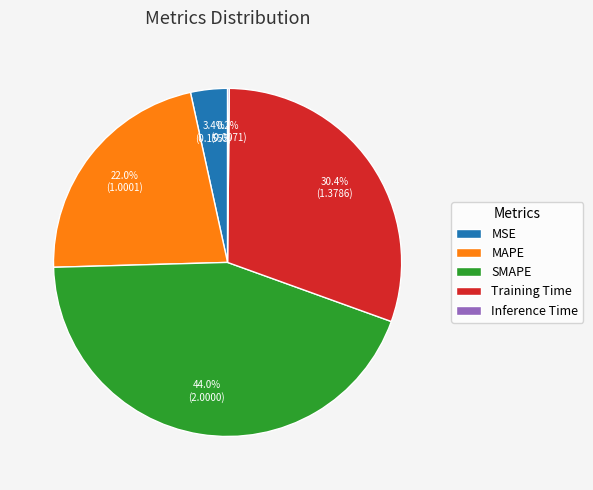

Which slice is the largest?

SMAPE